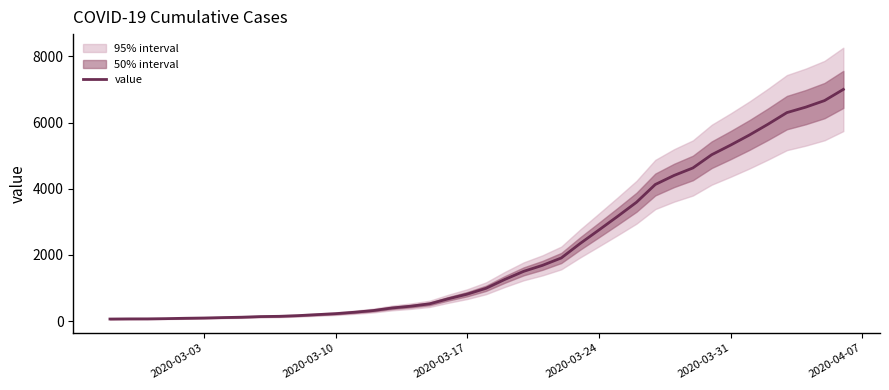

Reading left to right, transcribe all the data shown in this chart.

64	68	69	76	87	95	108	119	138	146	167	197	226	269	320	398	452	523	677	816	993	1261	1505	1686	1909	2345	2754	3168	3593	4130	4404	4630	5030	5319	5624	5954	6303	6468	6666	7004